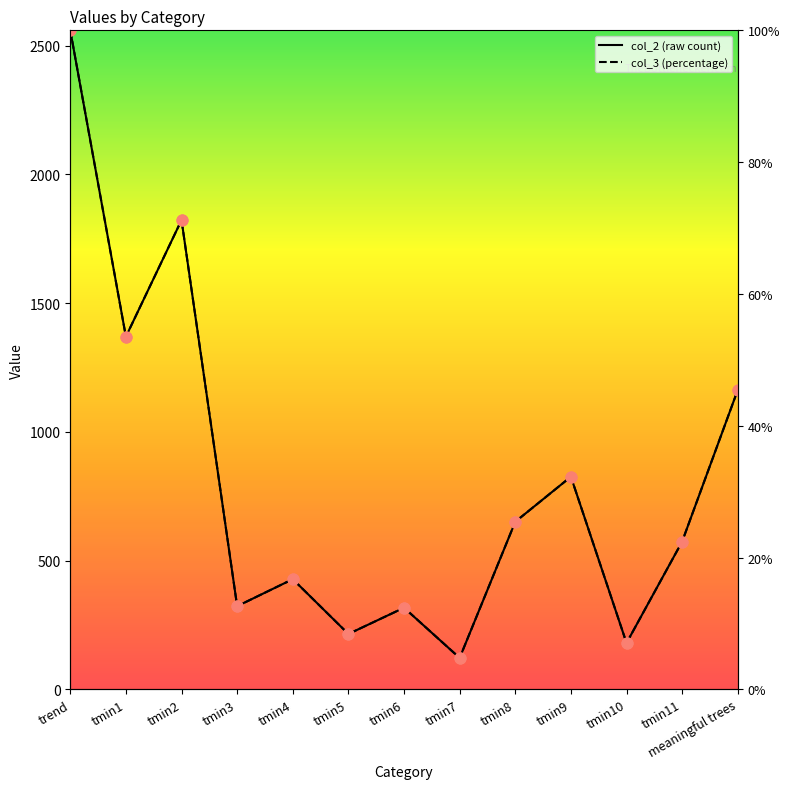

What is the total value across all series at trend?

5120